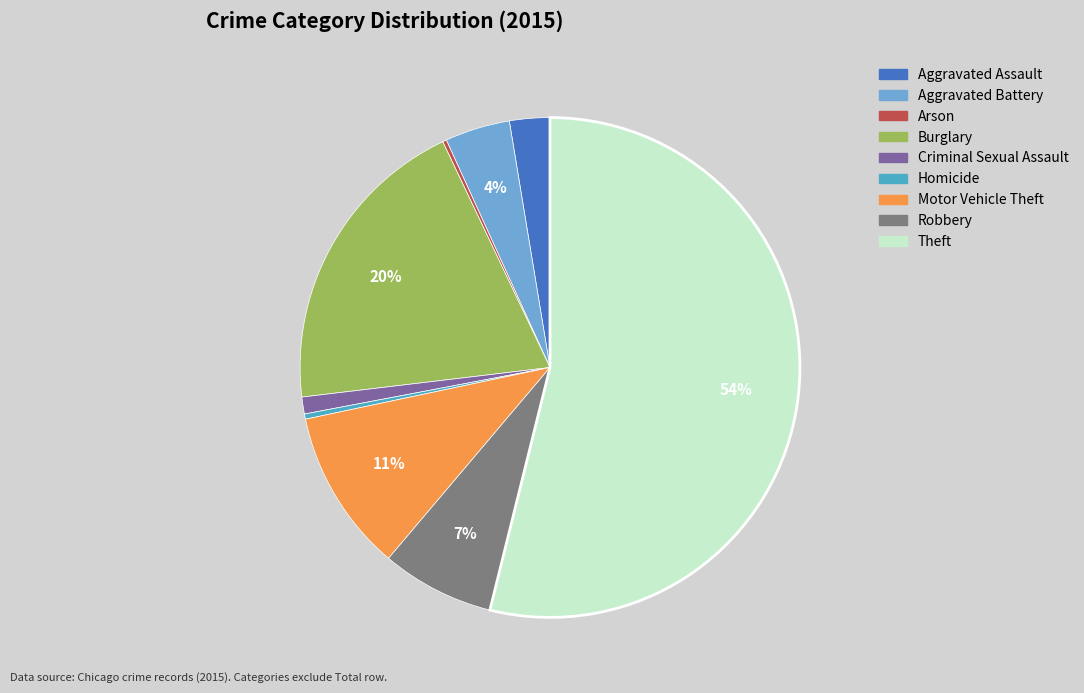

Which category has the smallest portion of the pie?

Arson